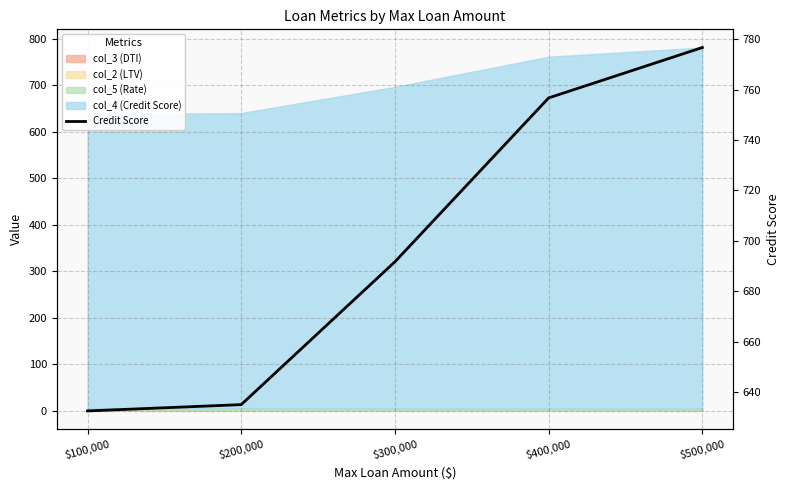

Which category has the highest value across all series?

$500,000